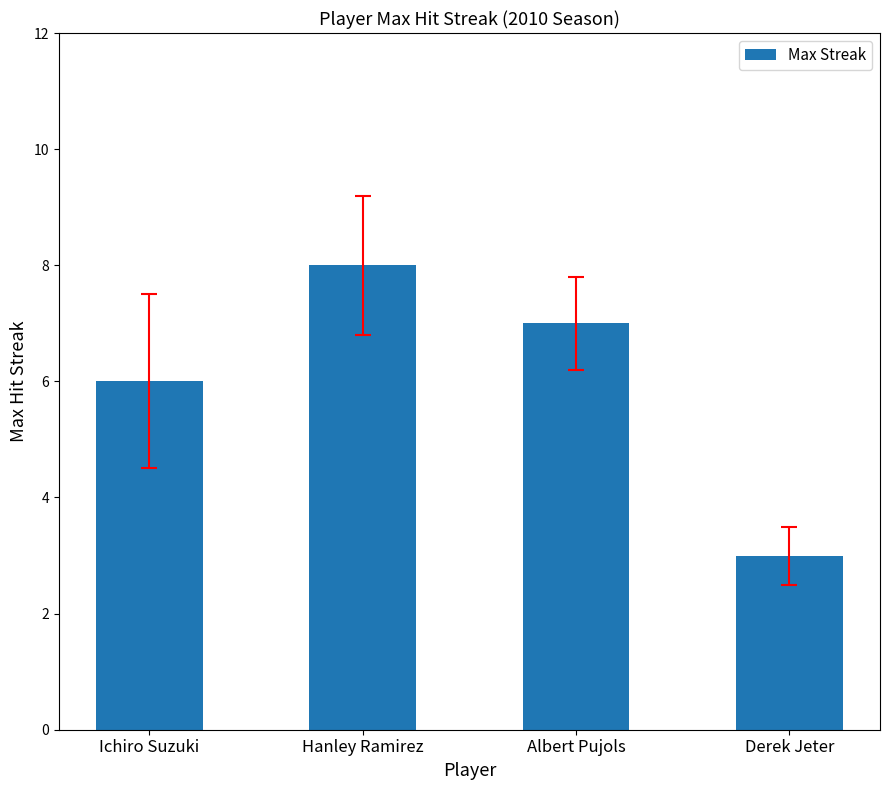

What is the maximum value shown in the chart?

8